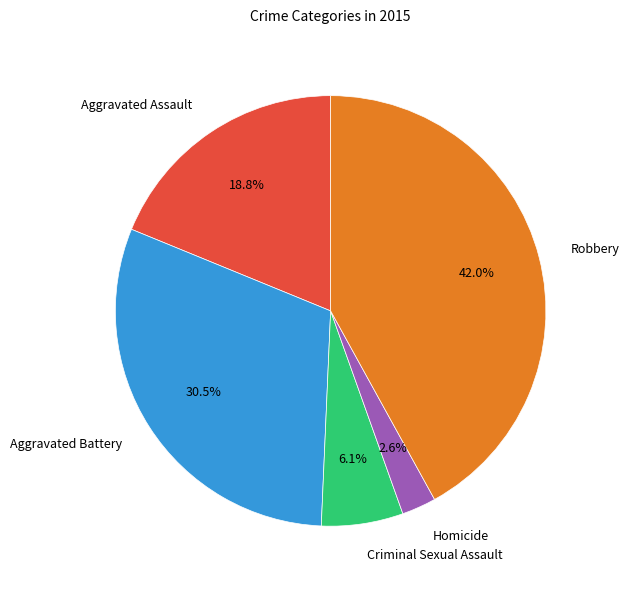

What portion of the pie excludes Homicide?

97.4%